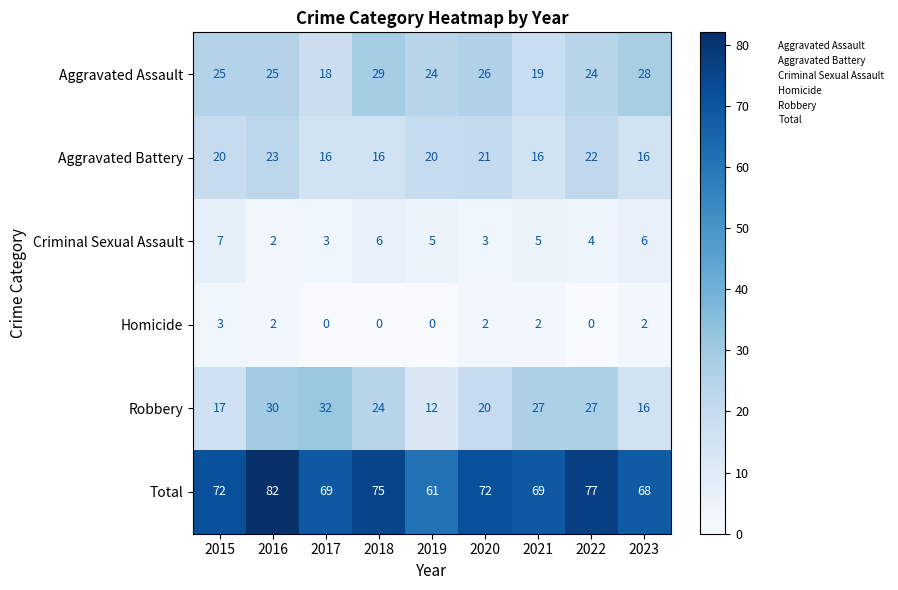

Which label corresponds to the largest value in the chart?

2016